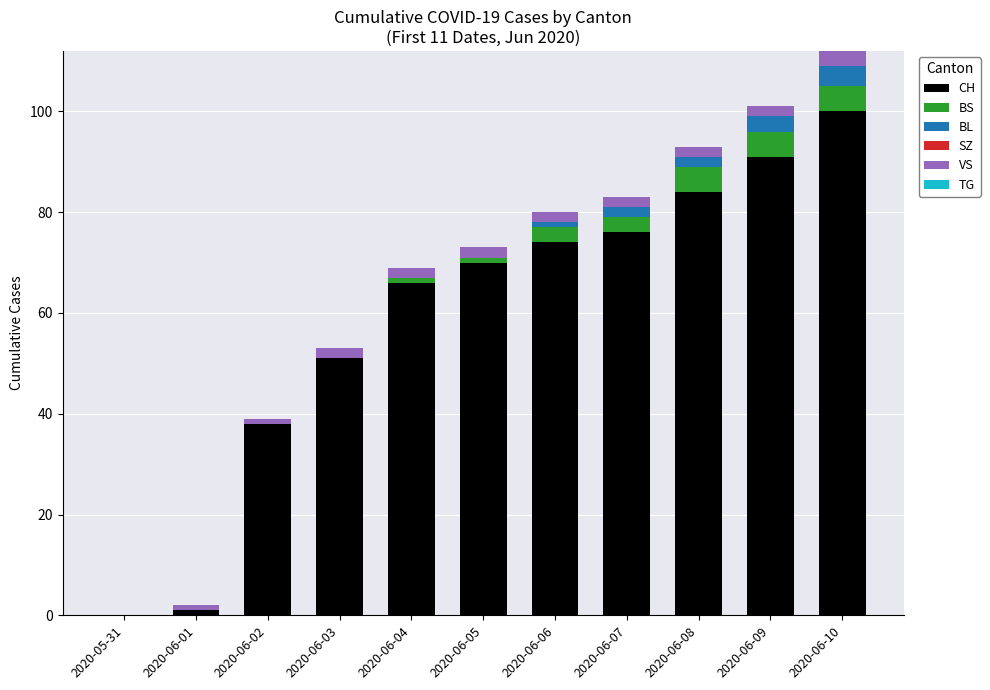

At which category is the sum across all series the highest?

2020-06-10